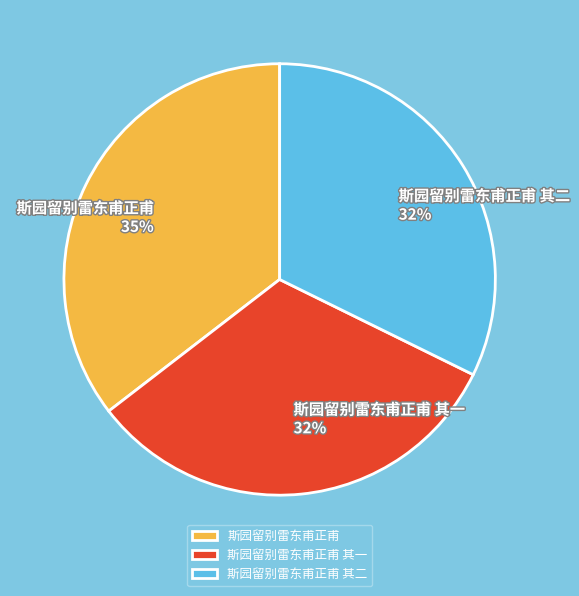

To the nearest percent, what is the difference between the largest and smallest slice percentages?

3%